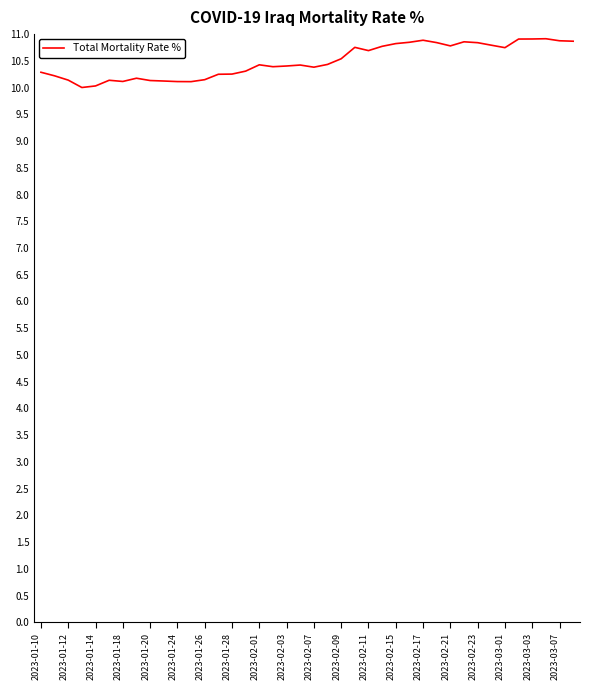

What is the maximum value shown in the chart?

10.9